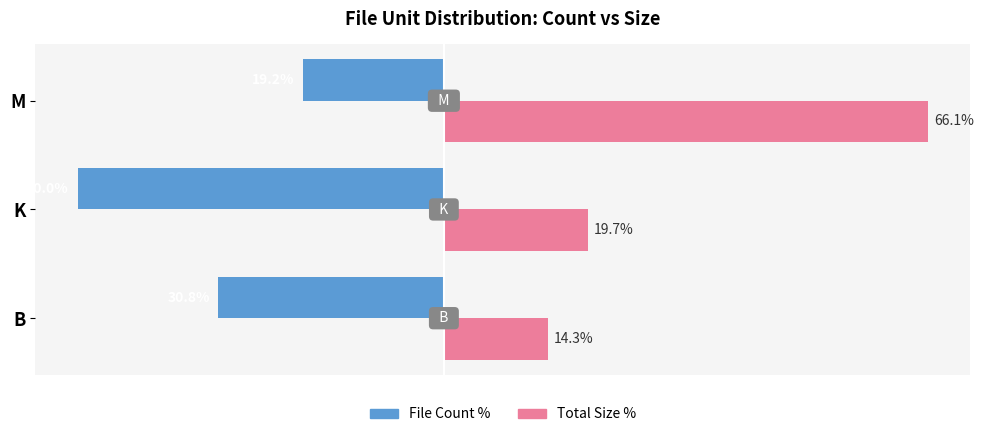

At which label does File Count % reach its minimum?

K